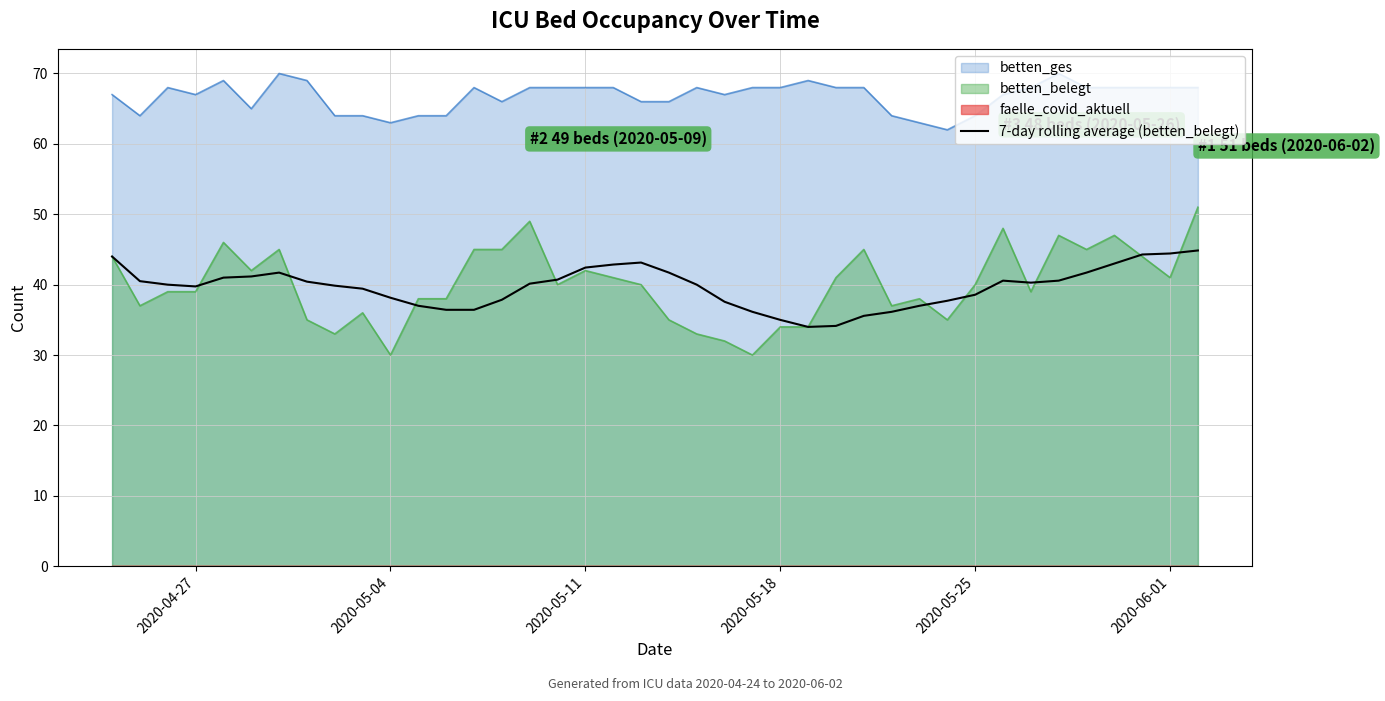

True or false: betten_ges and betten_belegt intersect in this chart.

False